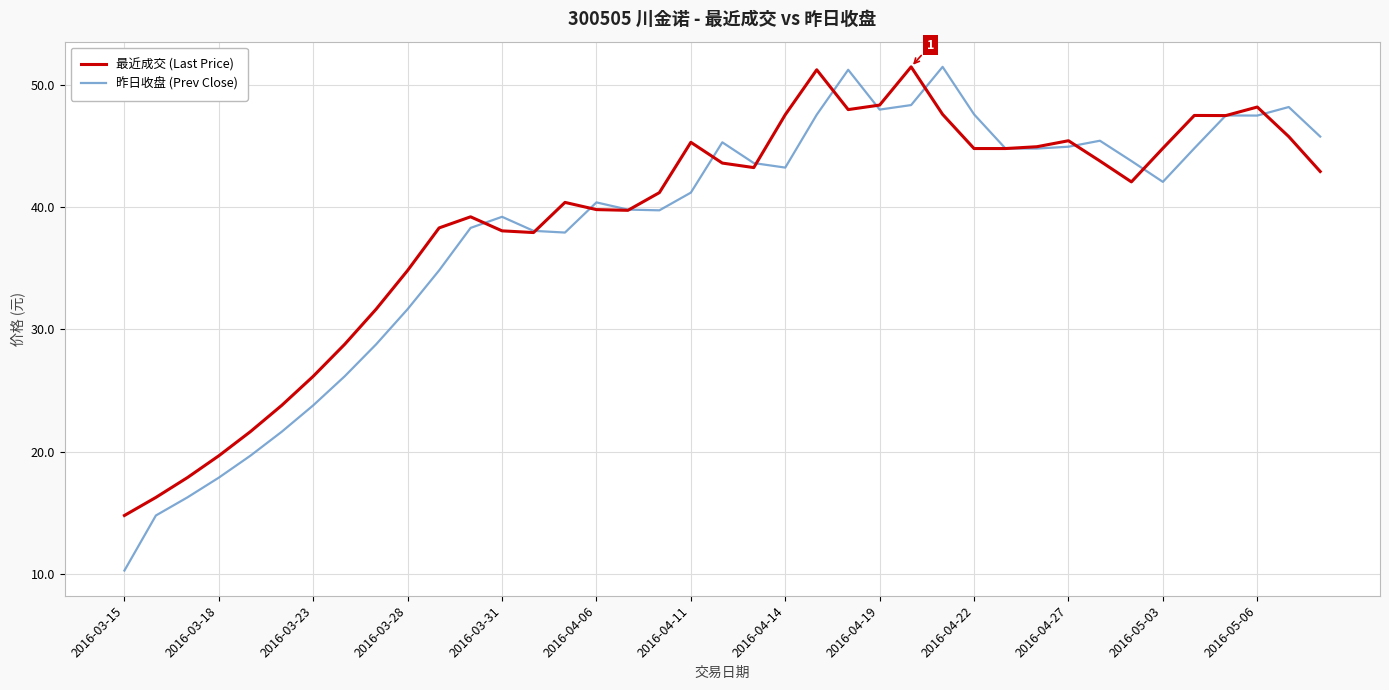

What is the lowest value of the 最近成交 (Last Price) series?

14.8